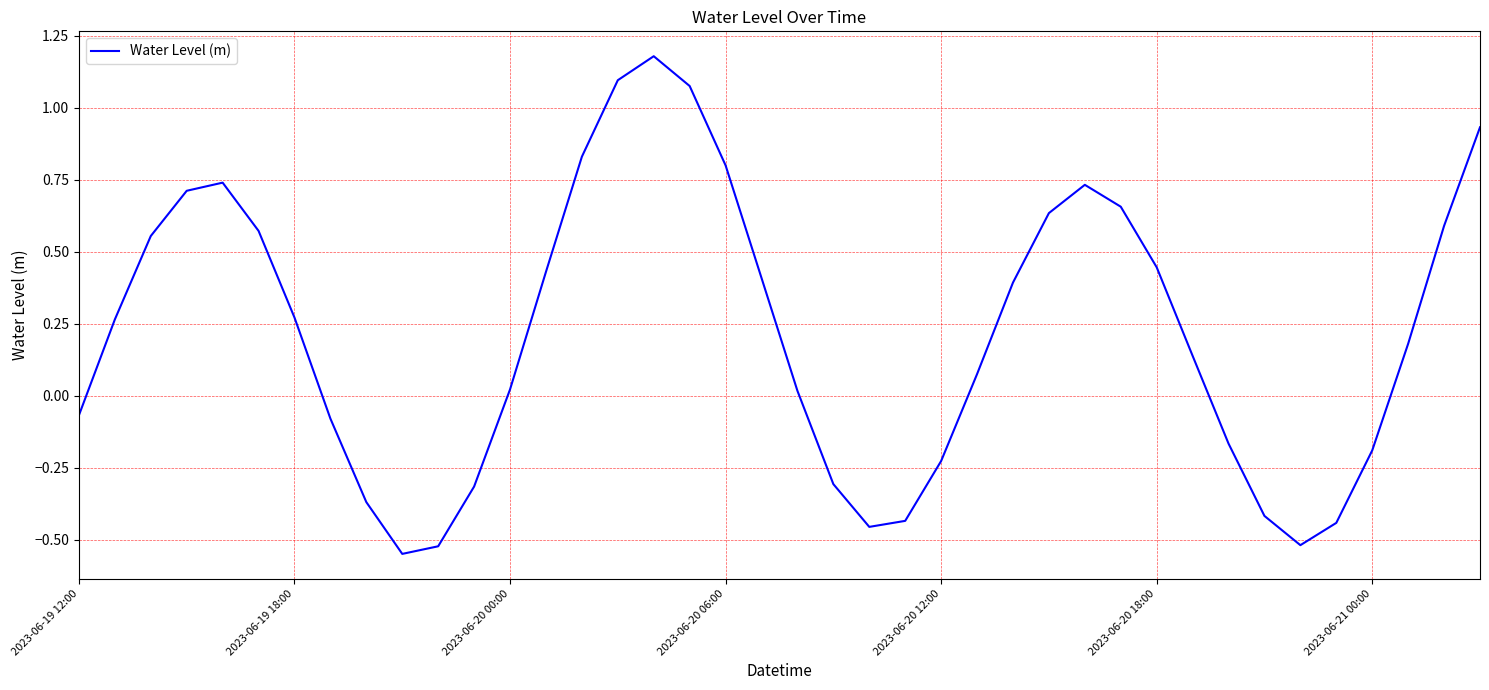

How many series are shown in this chart?

1